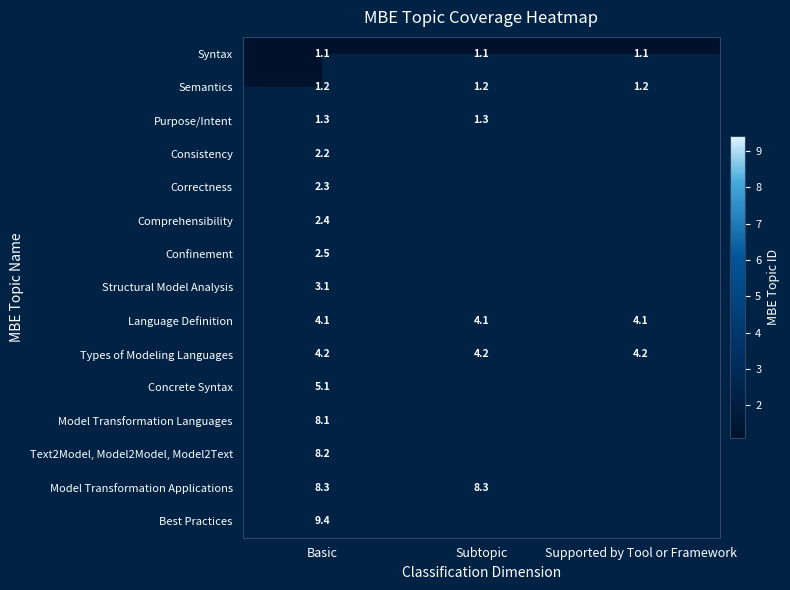

What is the total value across all series at Basic?

63.5